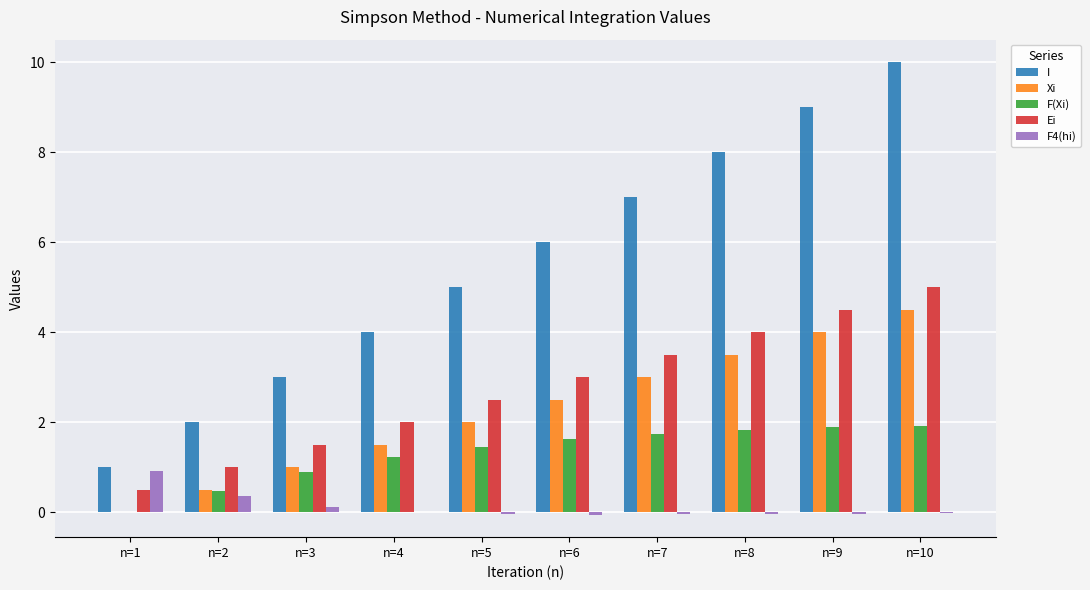

Between n=4 and n=5, which series saw the biggest shift?

I